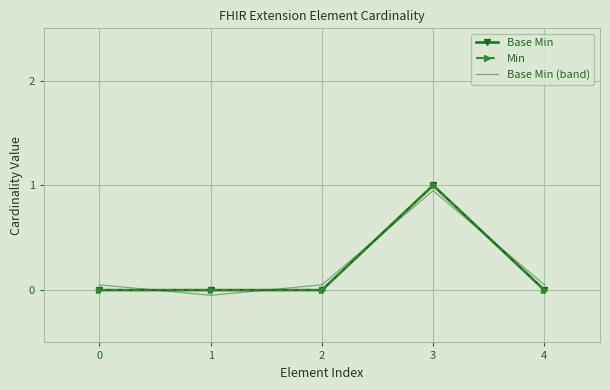

Rank the categories by Base Min (band) value from lowest to highest.

1, 0, 2, 4, 3